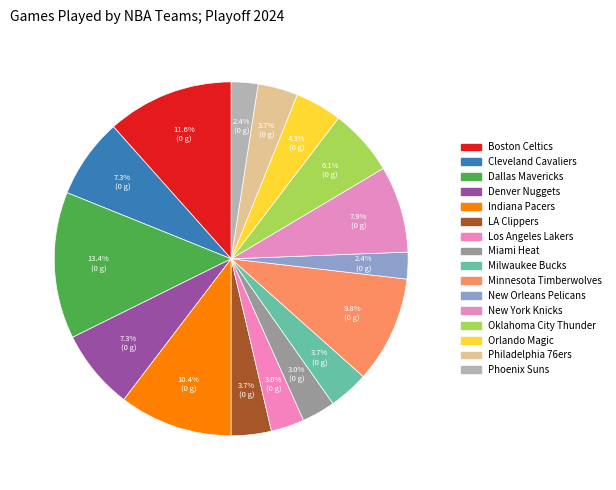

Does any single category account for the majority?

No